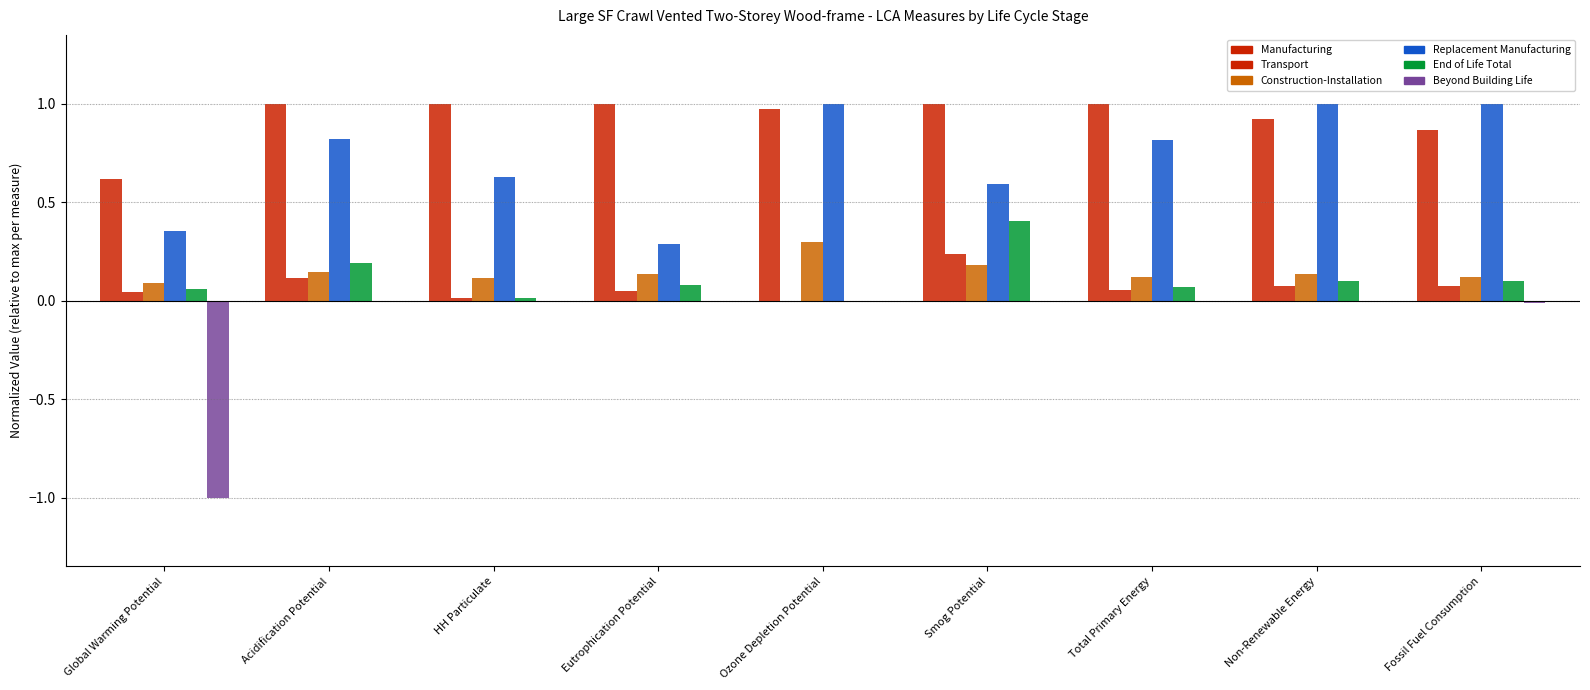

Does the chart contain stacked bars?

No